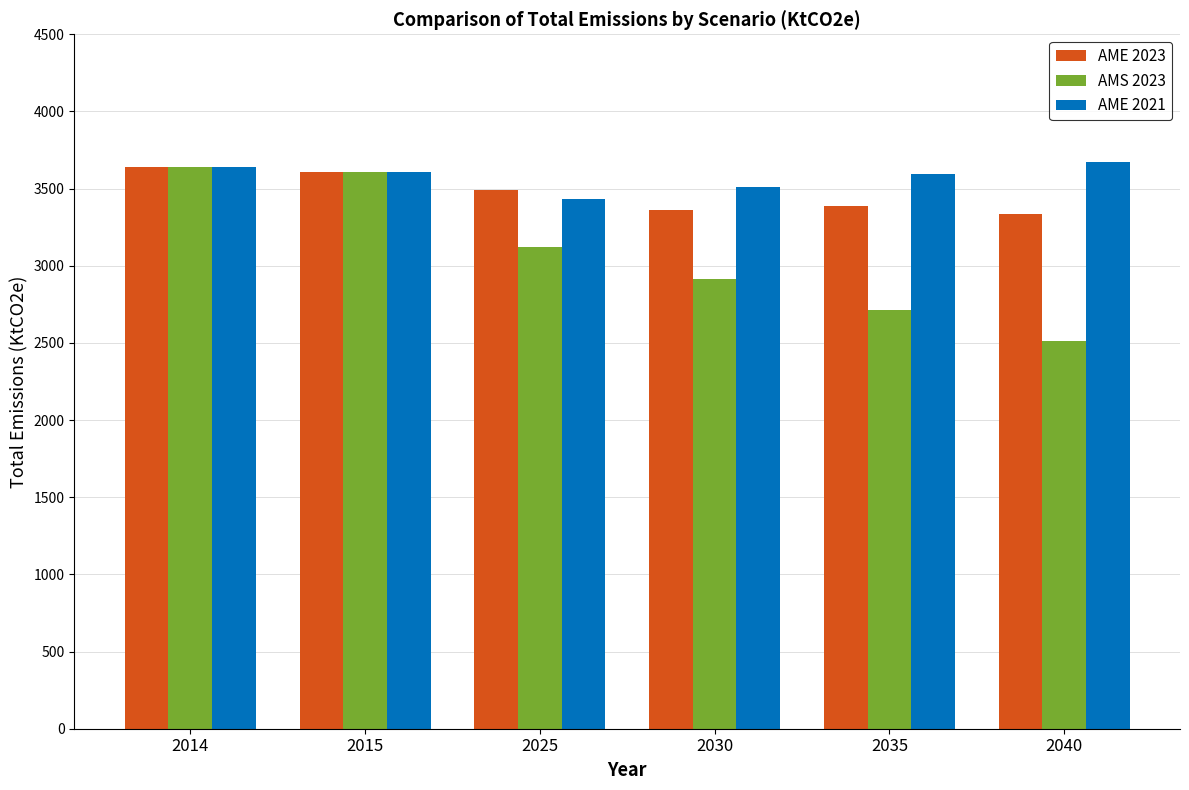

Which category has the lowest value in the AMS 2023 series?

2040